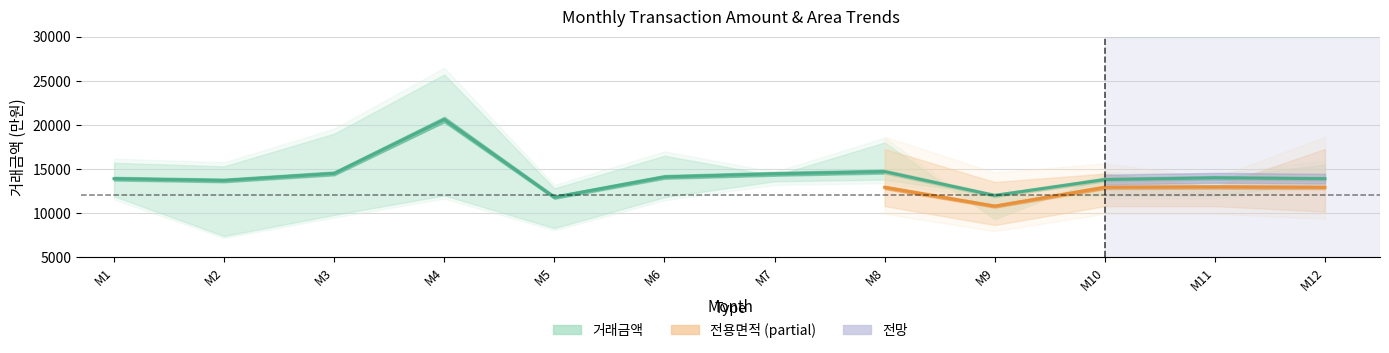

True or false: 거래금액_mean has a value of 11800.0 at 5.

True